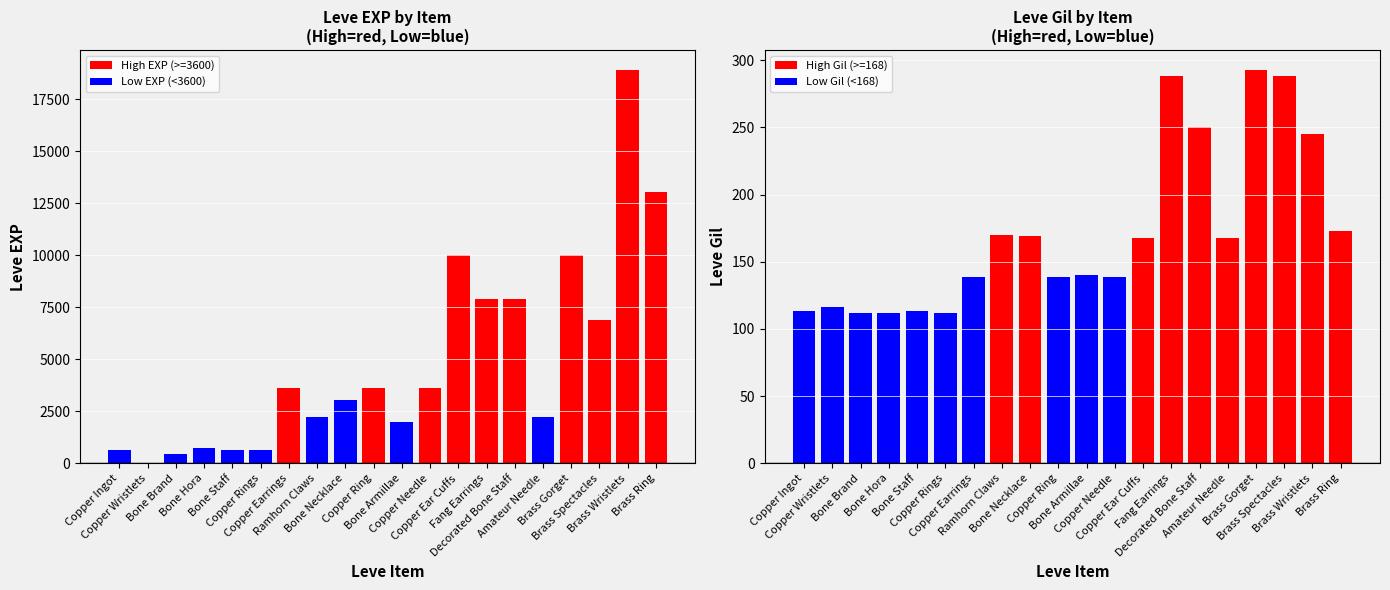

What is the average value of the Leve EXP series?

4896